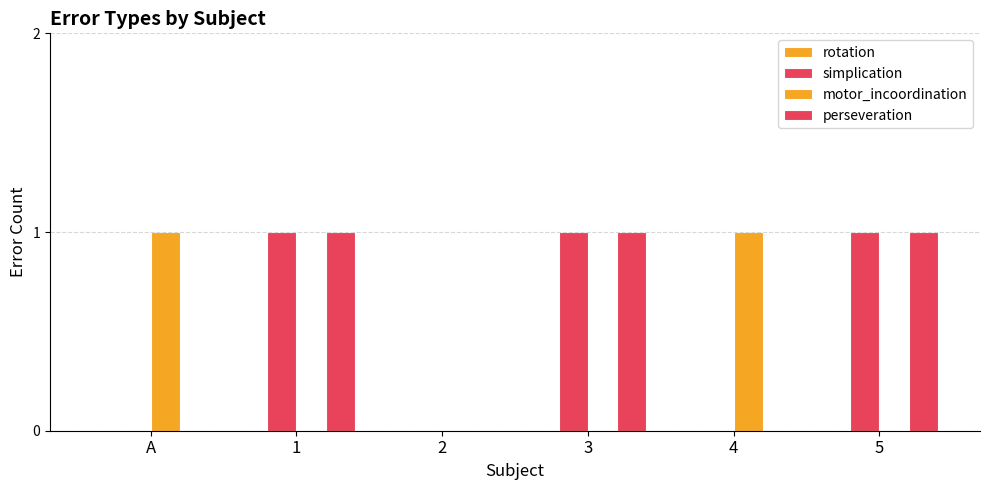

What is the label of the 2nd bar from the left?

1